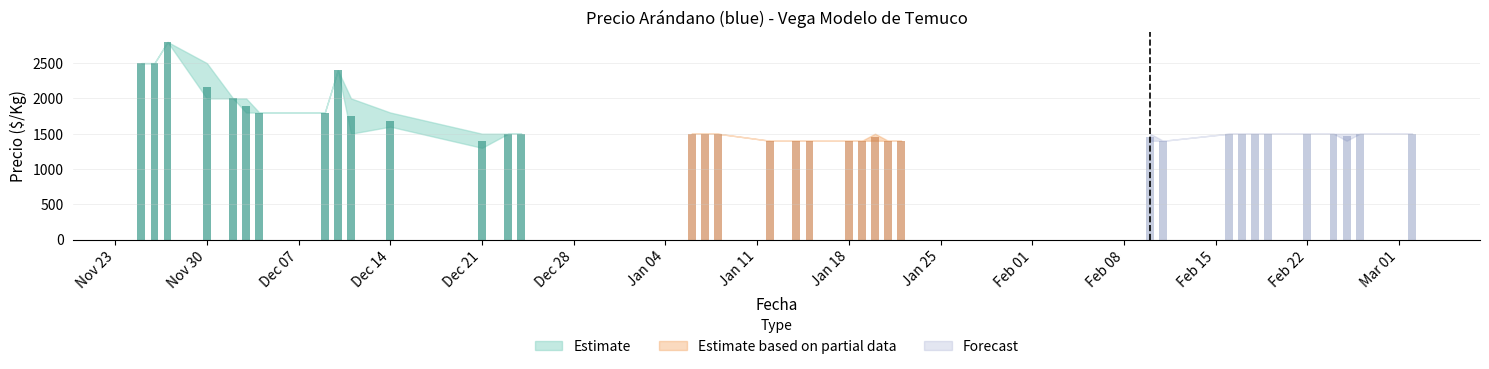

Reading right to left, transcribe all the data shown in this chart.

Precio promedio ponderado: 2021-03-02=1500	2021-02-26=1500	2021-02-25=1473	2021-02-24=1500	2021-02-22=1500	2021-02-19=1500	2021-02-18=1500	2021-02-17=1500	2021-02-16=1500	2021-02-11=1400	2021-02-10=1450	2021-01-22=1400	2021-01-21=1400	2021-01-20=1458	2021-01-19=1400	2021-01-18=1400	2021-01-15=1400	2021-01-14=1400	2021-01-12=1400	2021-01-08=1500	2021-01-07=1500	2021-01-06=1500	2020-12-24=1500	2020-12-23=1500	2020-12-21=1400	2020-12-14=1680	2020-12-11=1750	2020-12-10=2400	2020-12-09=1800	2020-12-04=1800	2020-12-03=1886	2020-12-02=2000	2020-11-30=2167	2020-11-27=2800	2020-11-26=2500	2020-11-25=2500
Precio minimo: 2021-03-02=1500	2021-02-26=1500	2021-02-25=1400	2021-02-24=1500	2021-02-22=1500	2021-02-19=1500	2021-02-18=1500	2021-02-17=1500	2021-02-16=1500	2021-02-11=1400	2021-02-10=1400	2021-01-22=1400	2021-01-21=1400	2021-01-20=1400	2021-01-19=1400	2021-01-18=1400	2021-01-15=1400	2021-01-14=1400	2021-01-12=1400	2021-01-08=1500	2021-01-07=1500	2021-01-06=1500	2020-12-24=1500	2020-12-23=1500	2020-12-21=1300	2020-12-14=1600	2020-12-11=1500	2020-12-10=2400	2020-12-09=1800	2020-12-04=1800	2020-12-03=1800	2020-12-02=2000	2020-11-30=2000	2020-11-27=2800	2020-11-26=2500	2020-11-25=2500
Precio maximo: 2021-03-02=1500	2021-02-26=1500	2021-02-25=1500	2021-02-24=1500	2021-02-22=1500	2021-02-19=1500	2021-02-18=1500	2021-02-17=1500	2021-02-16=1500	2021-02-11=1400	2021-02-10=1500	2021-01-22=1400	2021-01-21=1400	2021-01-20=1500	2021-01-19=1400	2021-01-18=1400	2021-01-15=1400	2021-01-14=1400	2021-01-12=1400	2021-01-08=1500	2021-01-07=1500	2021-01-06=1500	2020-12-24=1500	2020-12-23=1500	2020-12-21=1500	2020-12-14=1800	2020-12-11=2000	2020-12-10=2400	2020-12-09=1800	2020-12-04=1800	2020-12-03=2000	2020-12-02=2000	2020-11-30=2500	2020-11-27=2800	2020-11-26=2500	2020-11-25=2500